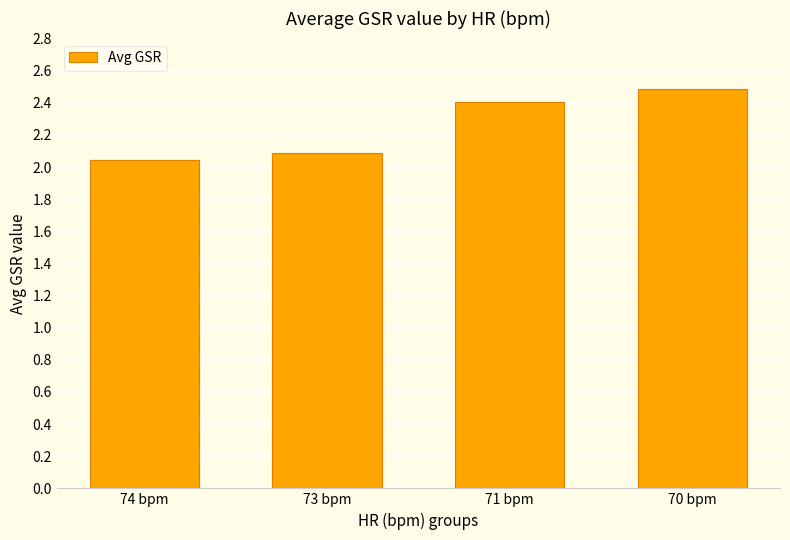

What is the sum of all values?

9.0